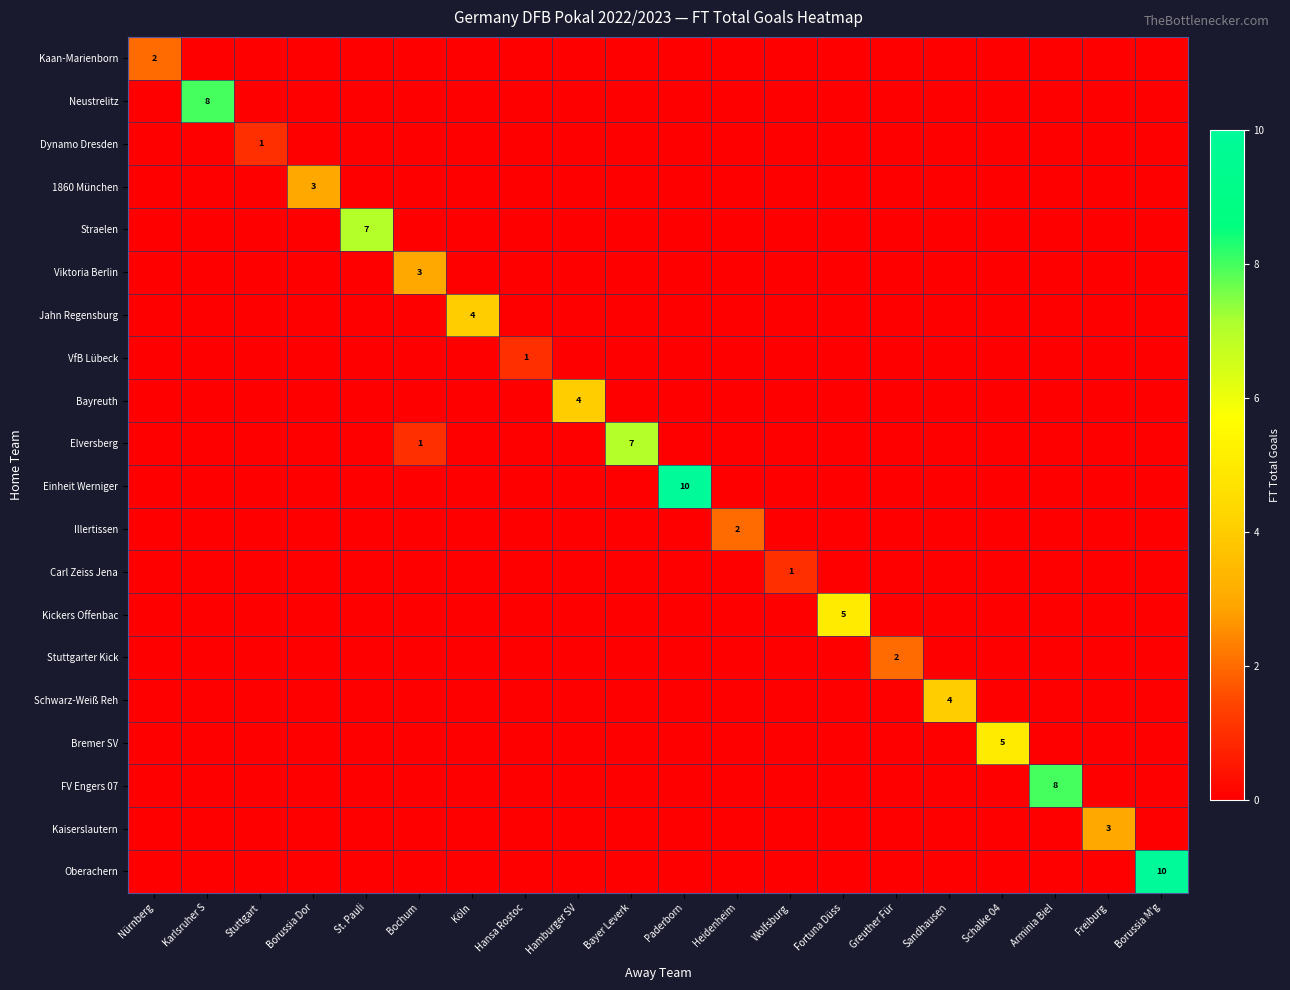

True or false: Elversberg has a value of 1 at Bochum.

True